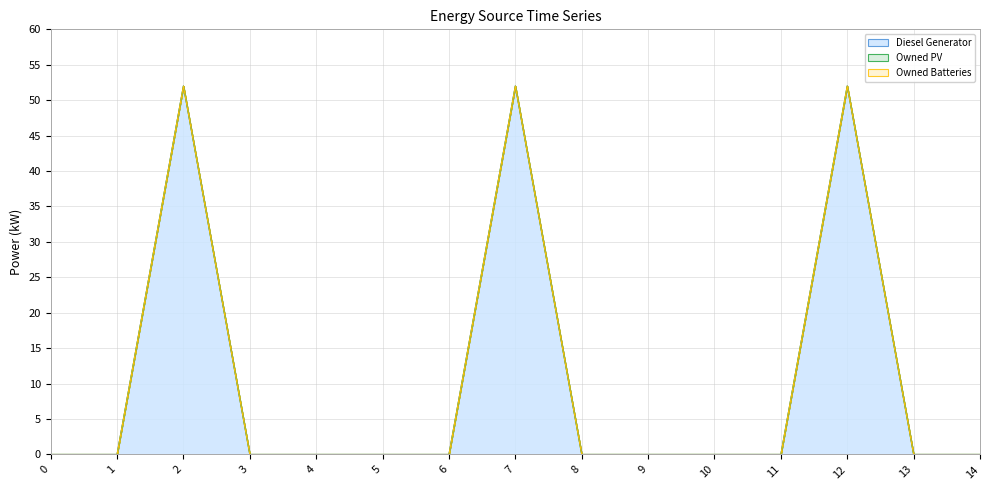

Which series has the largest range (max minus min)?

Diesel Generator